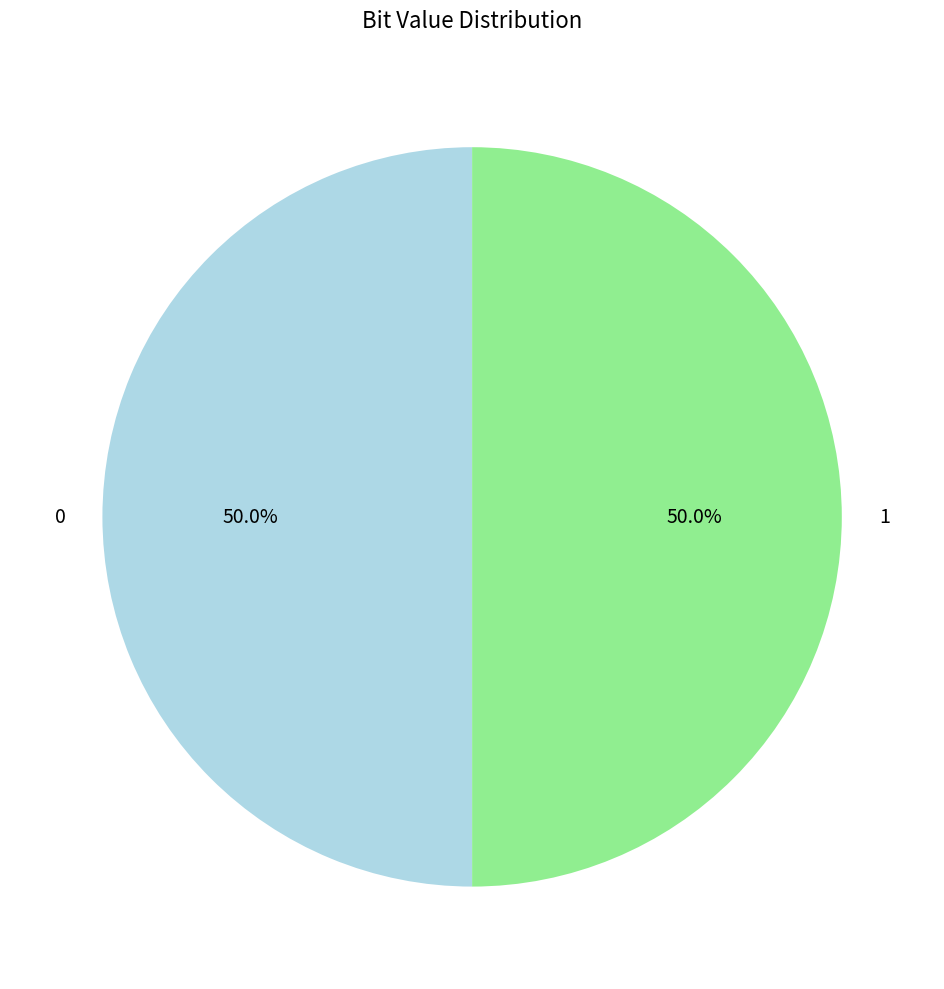

How many segments does this pie chart have?

2